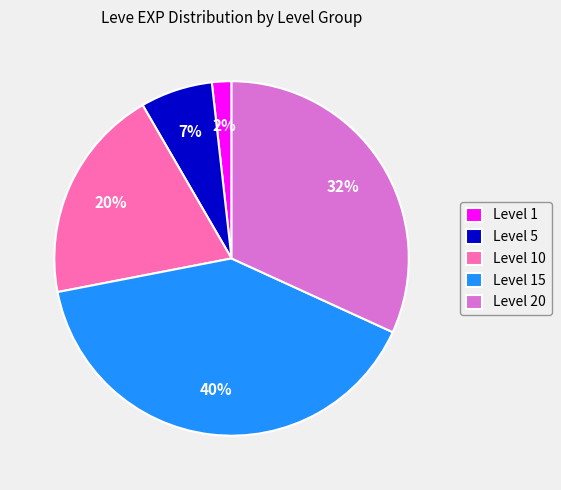

True or false: Level 10 accounts for 9% of the total.

False